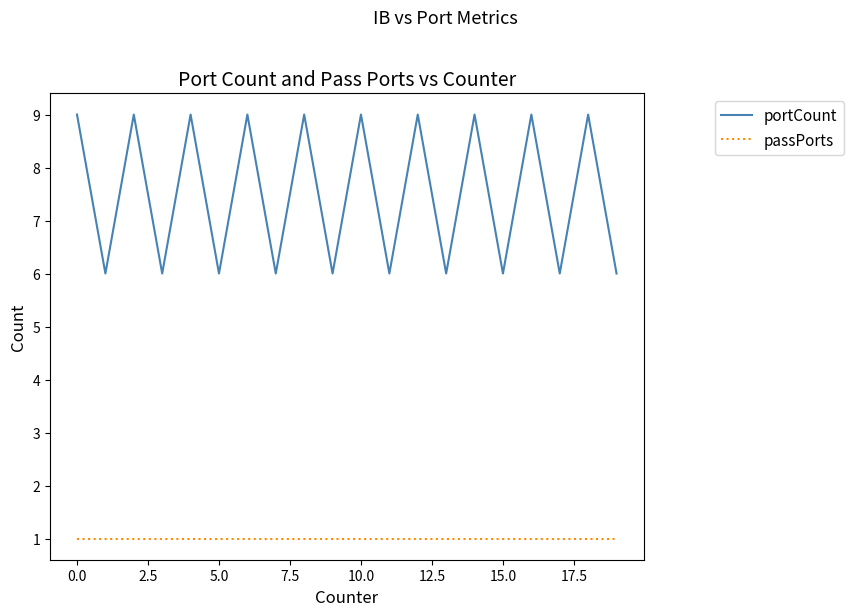

What is the greatest value displayed?

9